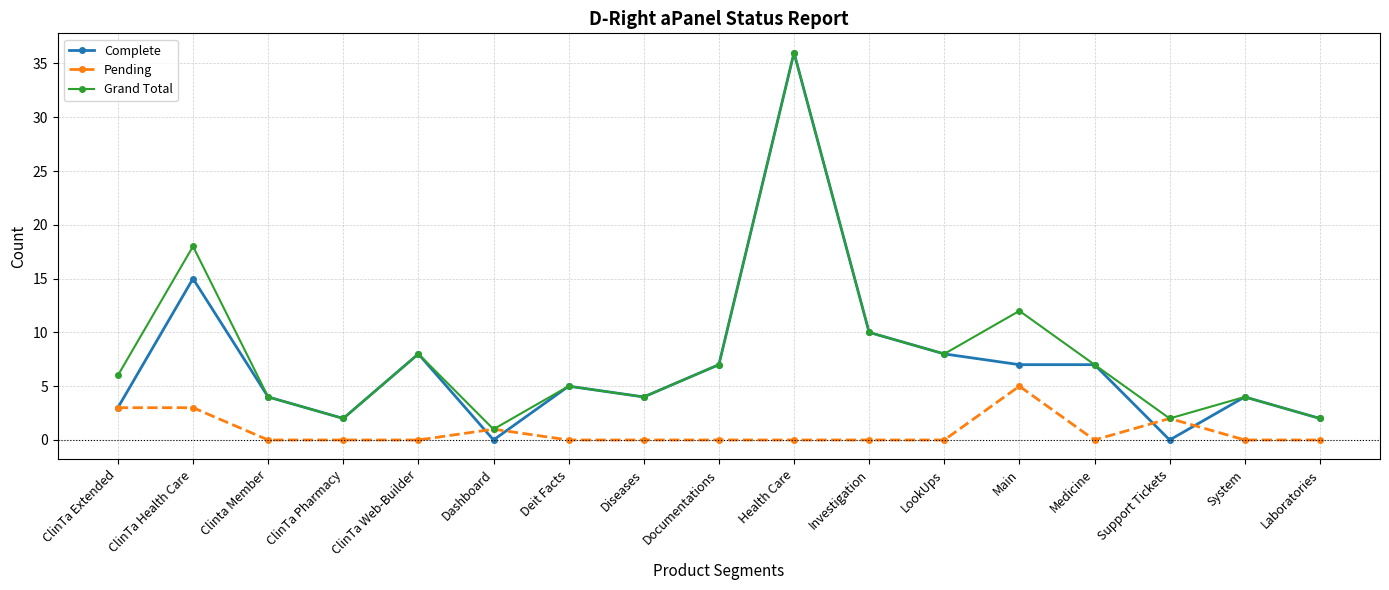

Which series has the widest spread of values?

Complete